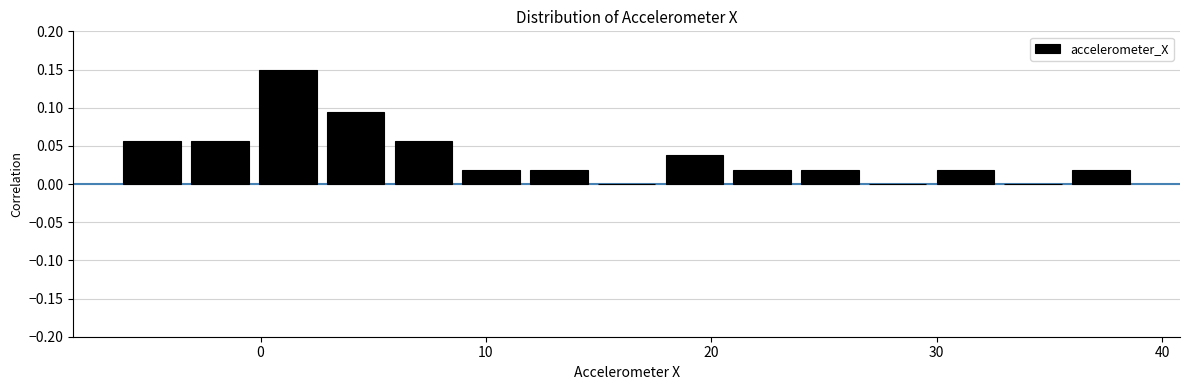

Read against the x-axis, roughly where is the centre of the tallest bar?

1